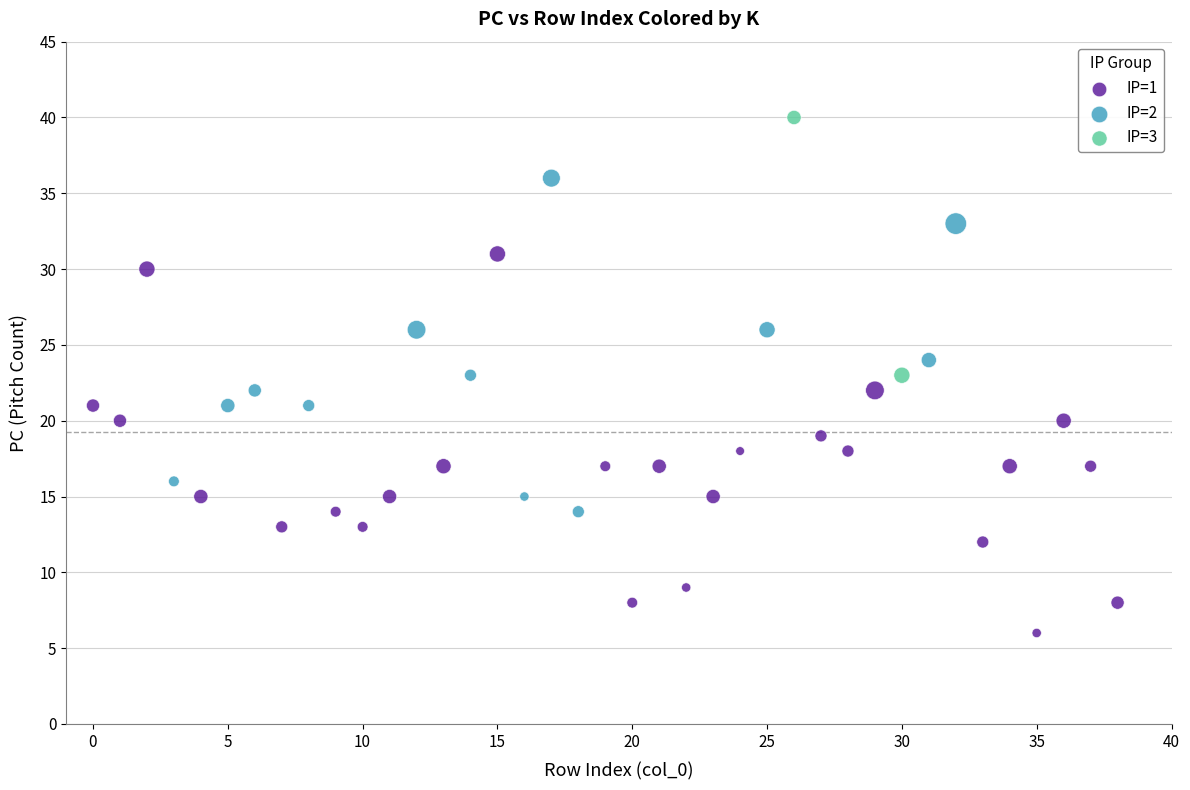

What are all the series names shown in the legend?

IP=1, IP=2, IP=3